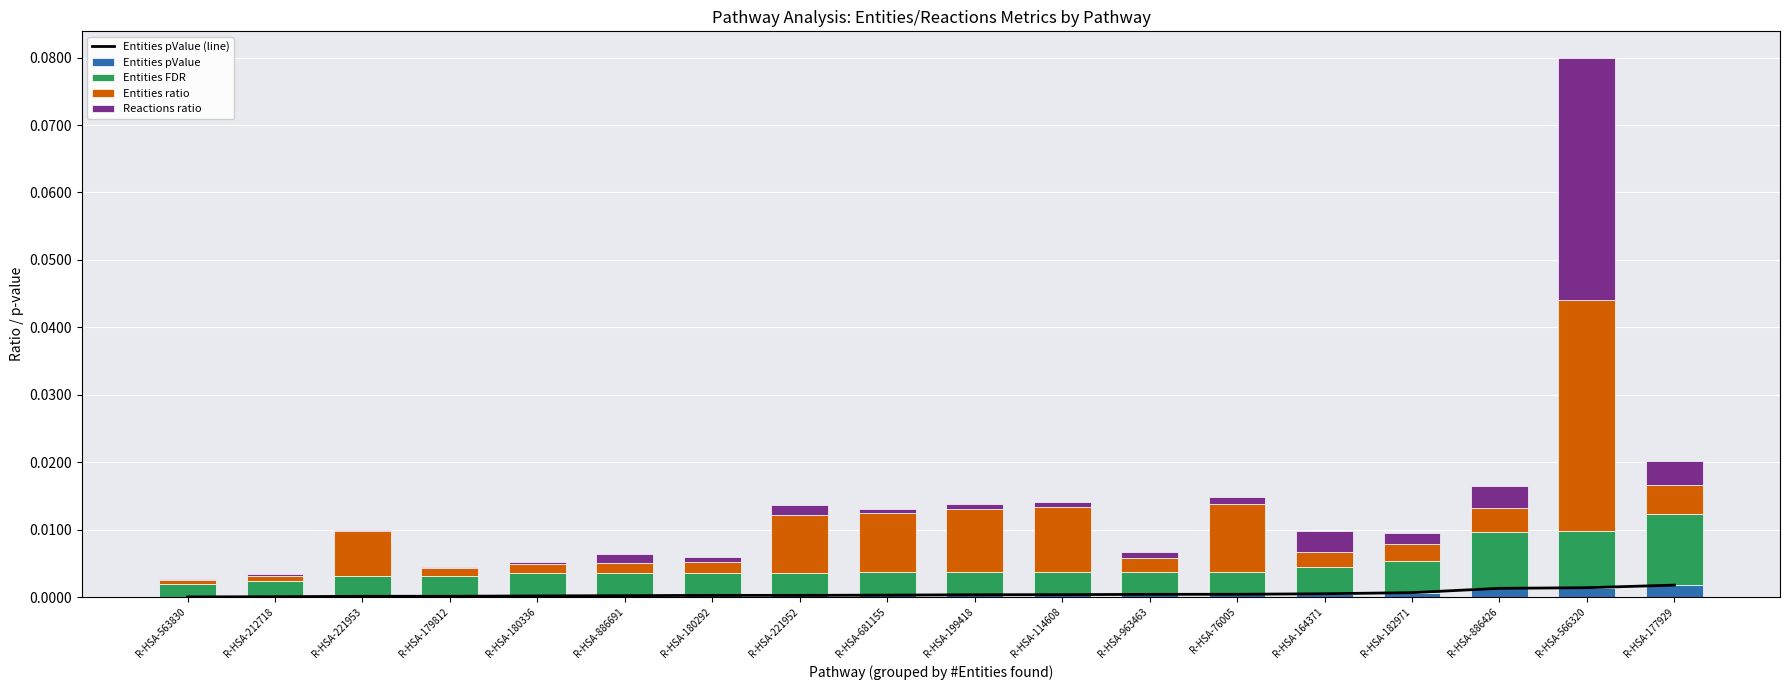

Where is Entities pValue (line) nearest to the value 0?

R-HSA-563830